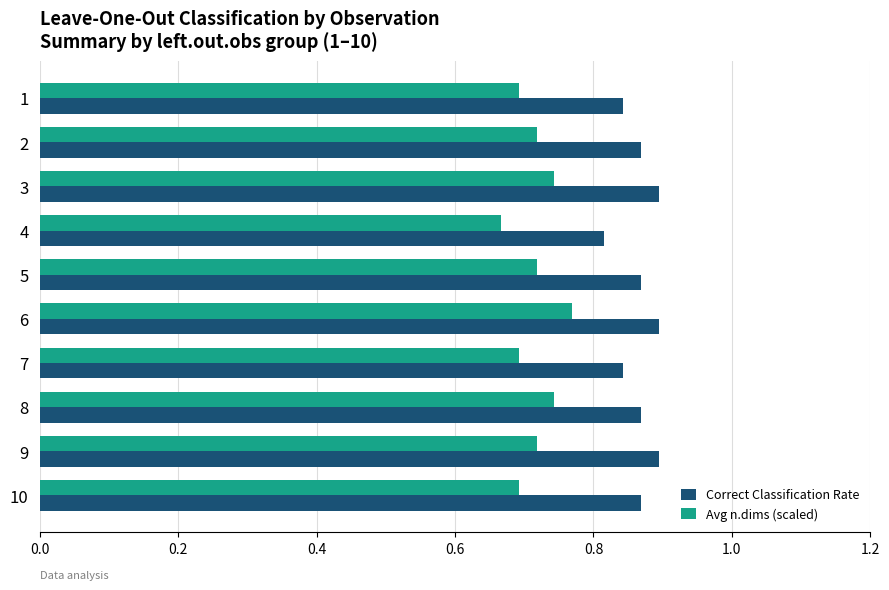

The value of Correct Classification Rate at 5 is 0.2. True or false?

False